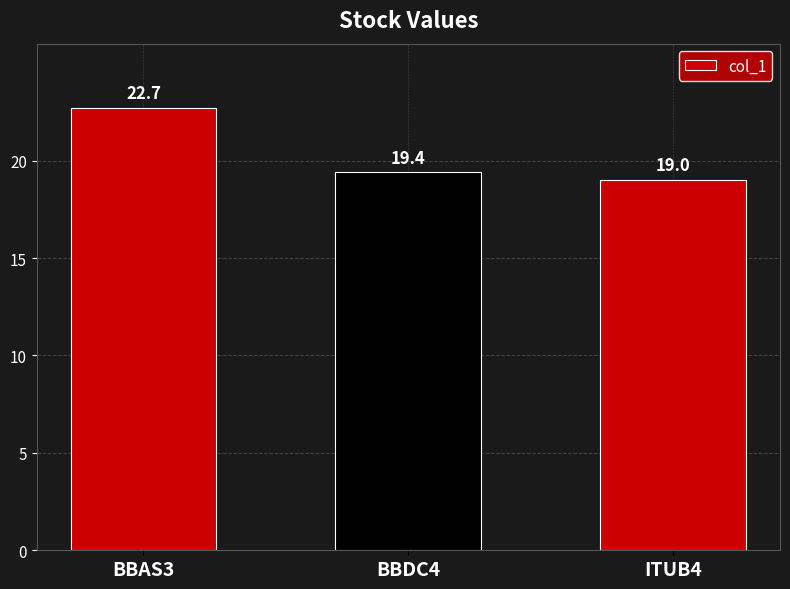

What is the label of the 3rd bar from the right?

BBAS3